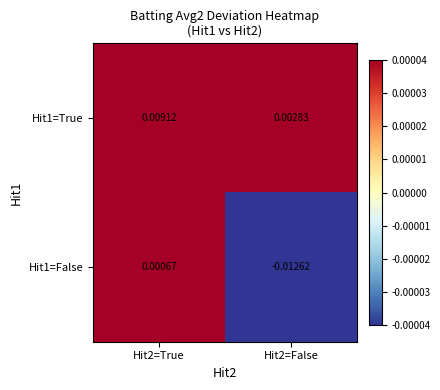

Is the value of Hit1=False at Hit2=False greater than the value of Hit1=True at Hit2=False?

No